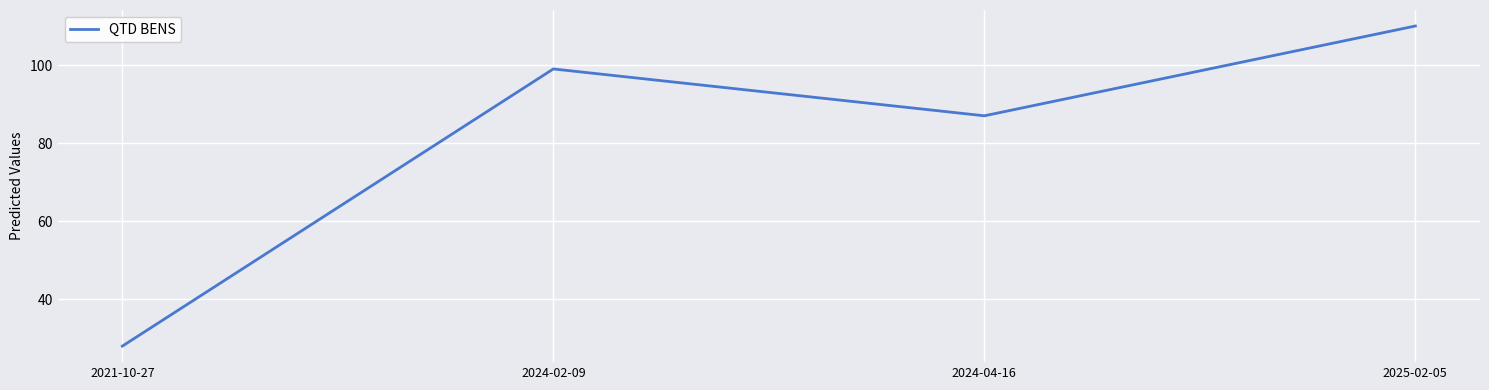

Reading right to left, extract all data points from this chart.

2025-02-05=110	2024-04-16=87	2024-02-09=99	2021-10-27=28